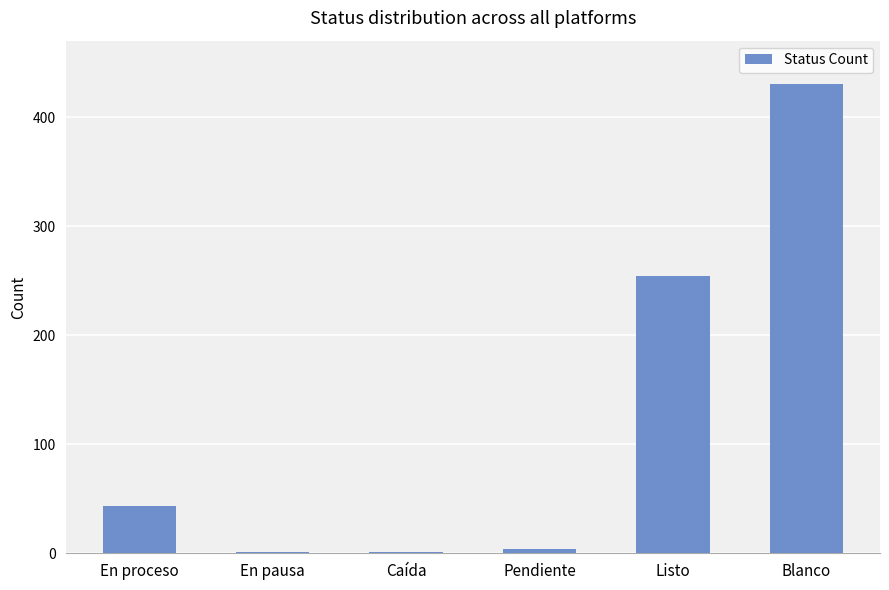

Read the value at Listo.

254